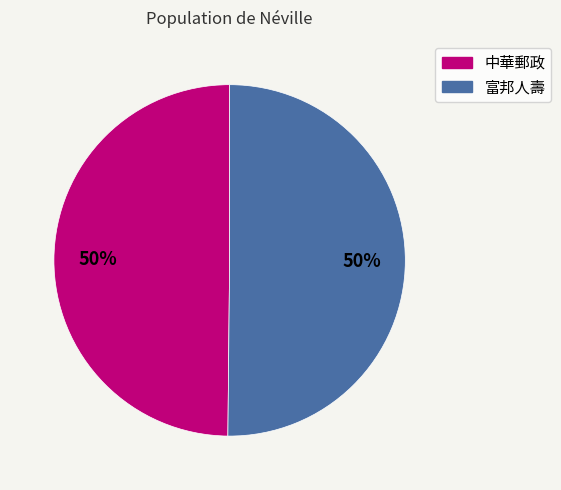

Count the number of slices in the pie.

2